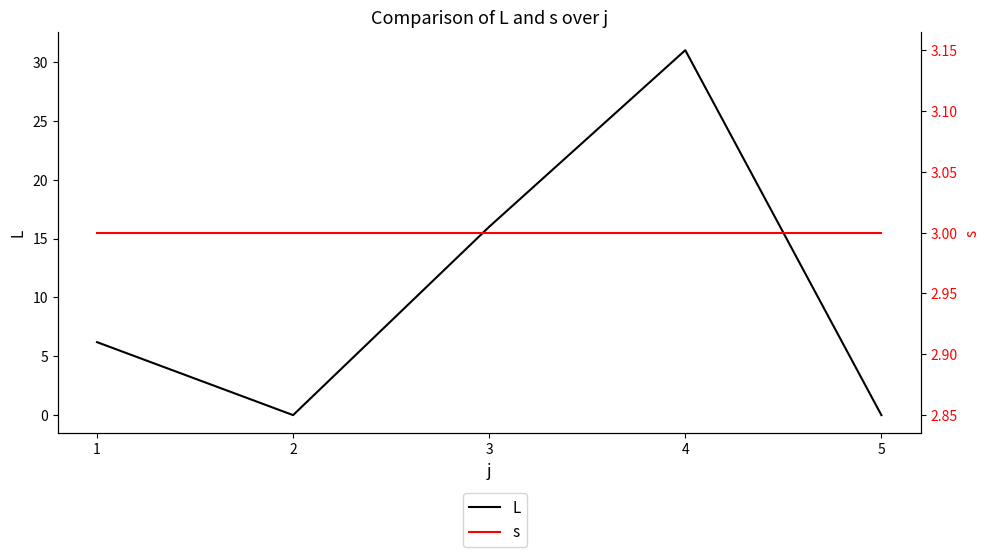

Reading right to left, list all the values displayed in this chart.

L: 0.0	31.0	16.0	0.0	6.2
s: 3.0	3.0	3.0	3.0	3.0